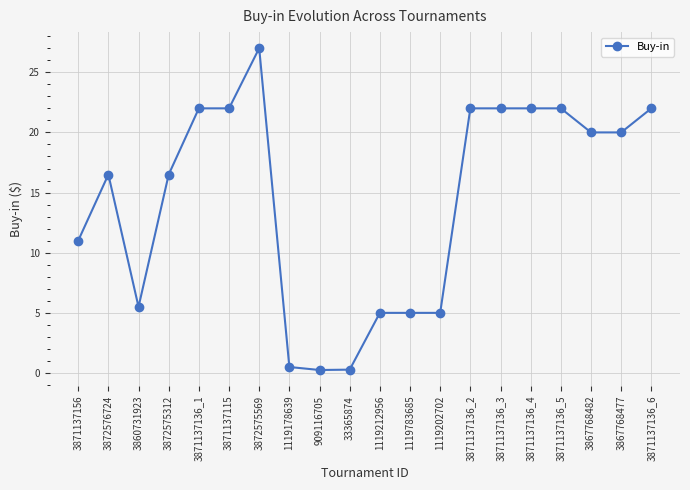

Is it true that the value at 3872576724 is 4.3?

False